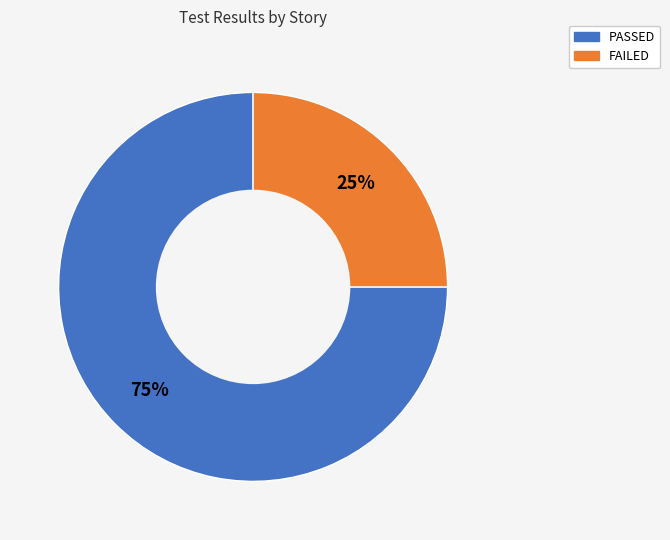

To the nearest percent, what is the difference between the largest and smallest slice percentages?

50%